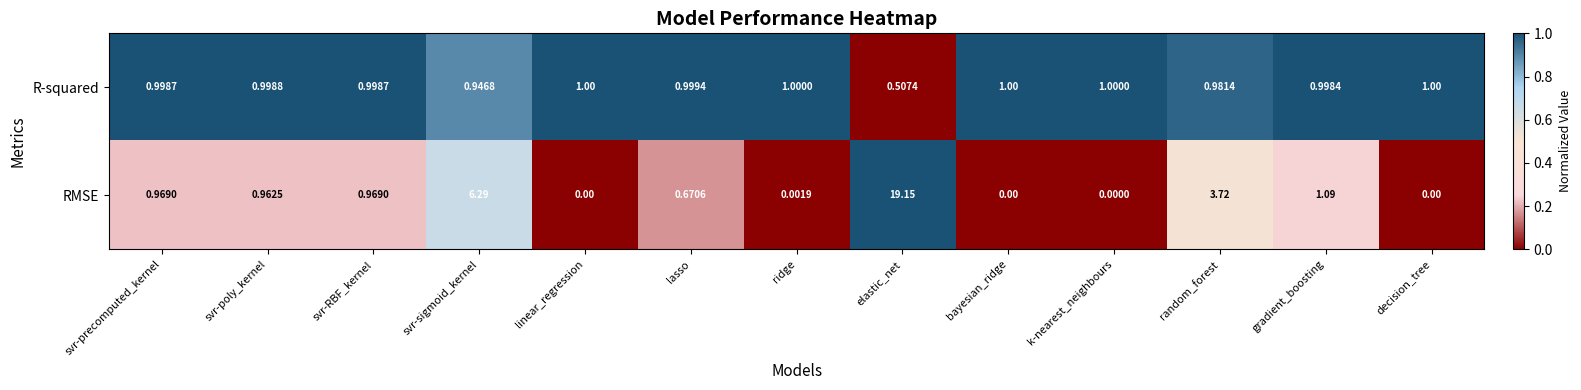

Where is RMSE nearest to the value 9?

svr-sigmoid_kernel